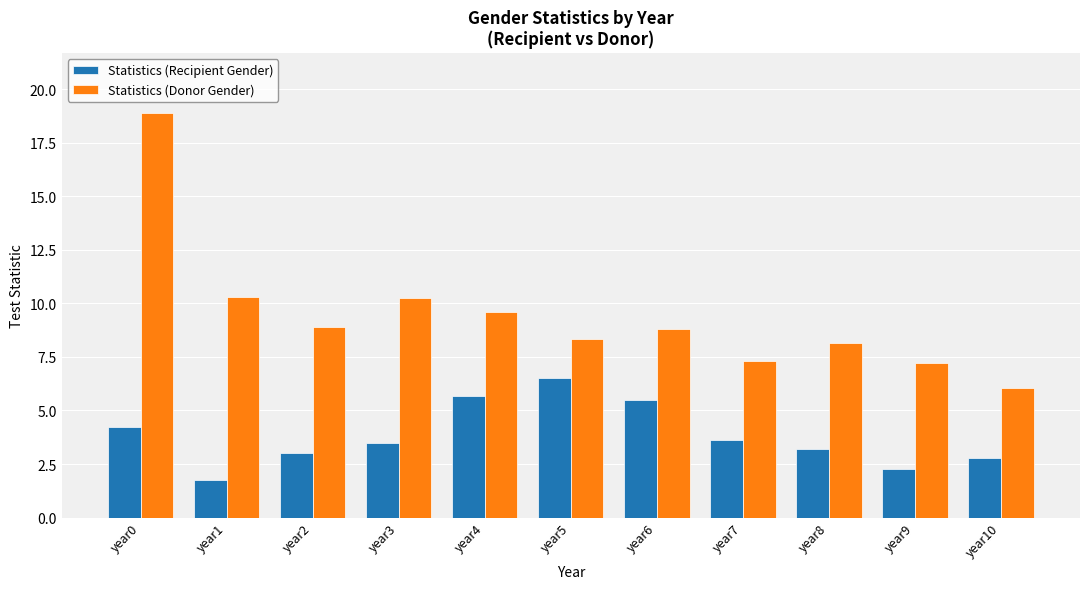

How many data points in Statistics (Donor Gender) are less than 8?

3